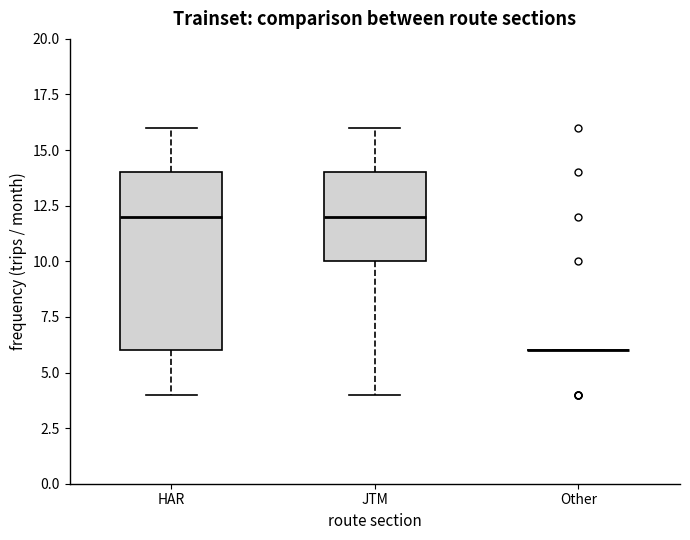

Reading left to right, read every box against the y-axis: the position of its median line, the range the box covers, and the ends of its whiskers. The values are not printed on the chart, so give them approximately, as read against the axis.

HAR: median 12, box 6 to 14, whiskers 4 to 16
JTM: median 12, box 10 to 14, whiskers 4 to 16
Other: box collapsed to a line at 6, whiskers 6 to 6